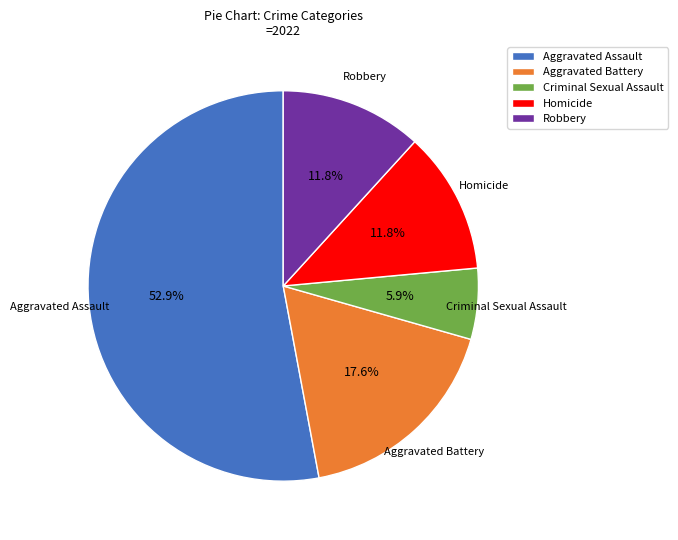

Between Aggravated Battery and Homicide, which is larger?

Aggravated Battery